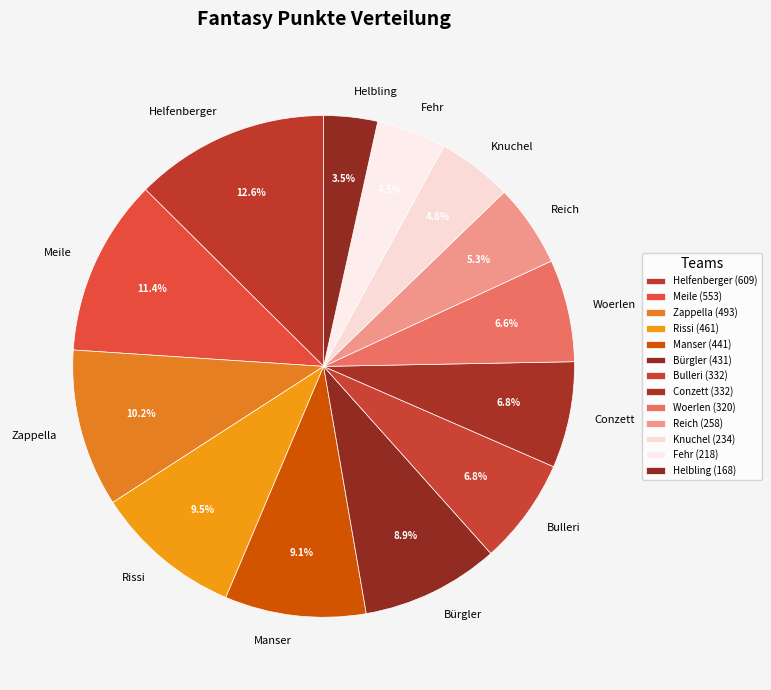

Does any single category account for the majority?

No